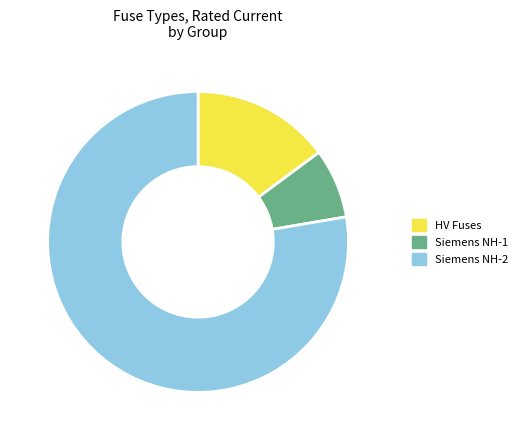

How many slices are in this pie chart?

3